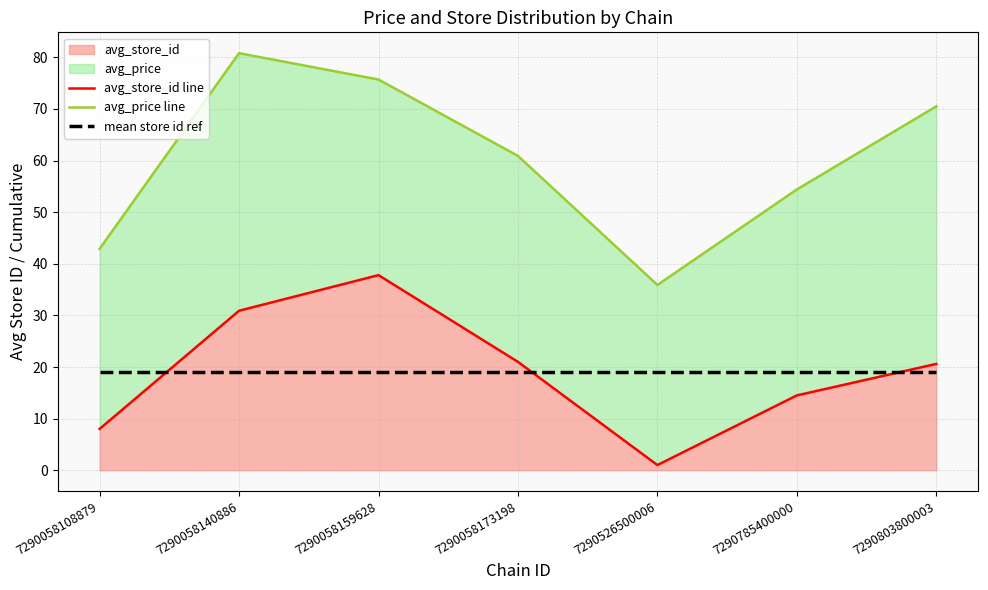

What is the maximum value for mean store id ref?

19.1